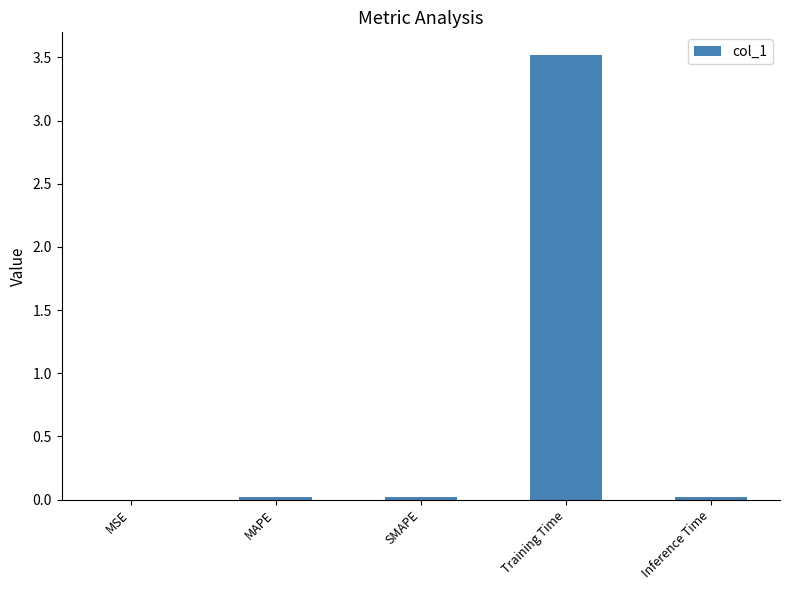

At which category does the chart reach its peak across all series?

Training Time